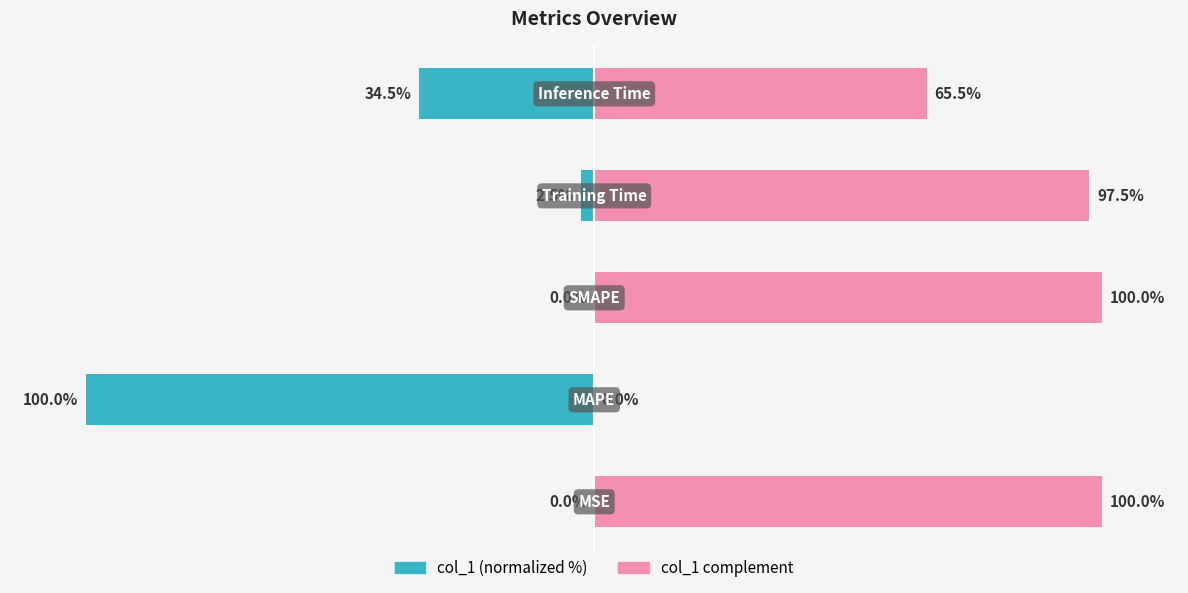

Which series has the widest spread of values?

col_1 (normalized %)